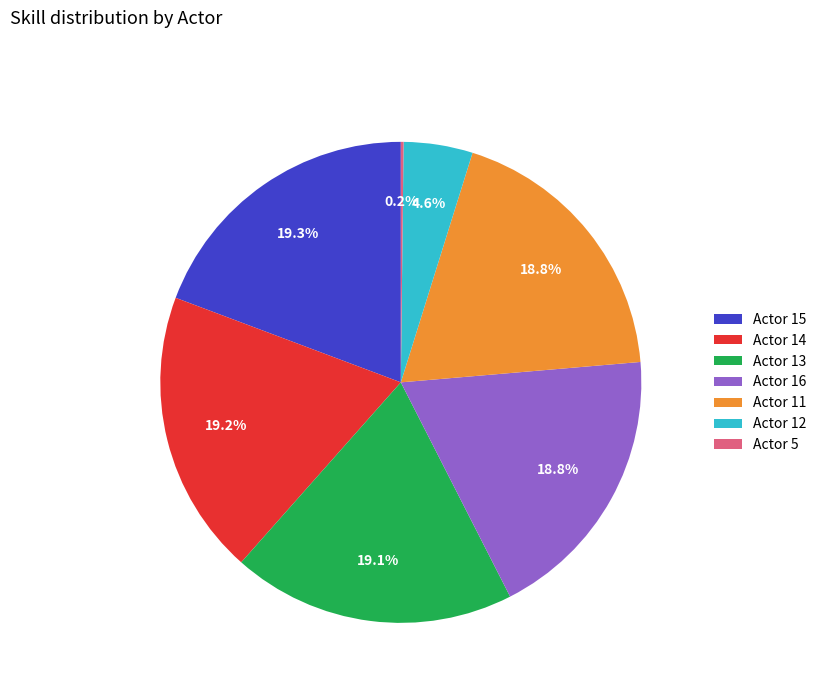

Is there any slice that represents more than half of the pie?

No